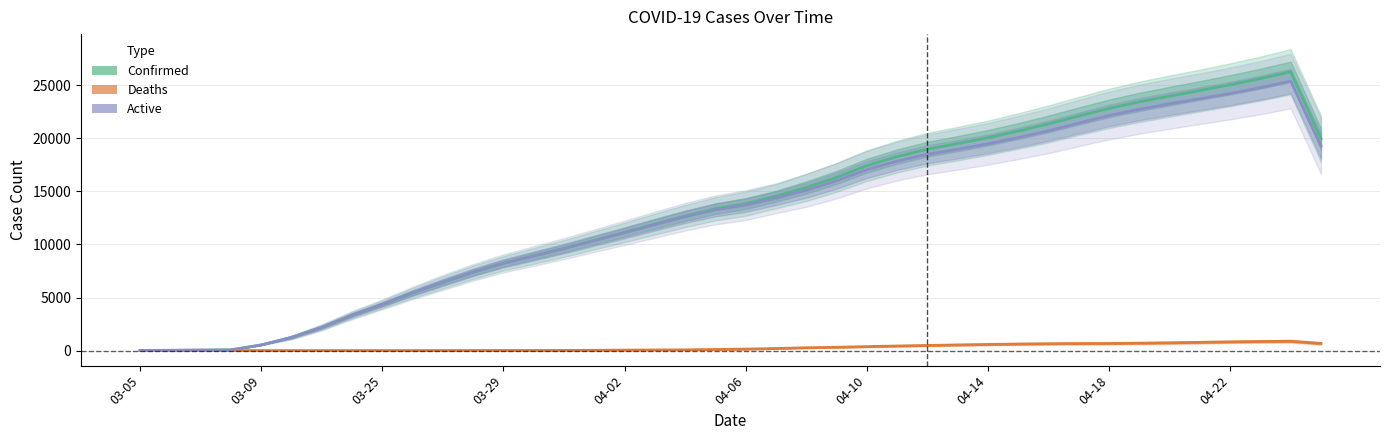

What is the approximate value of Active at 11?

7375.8